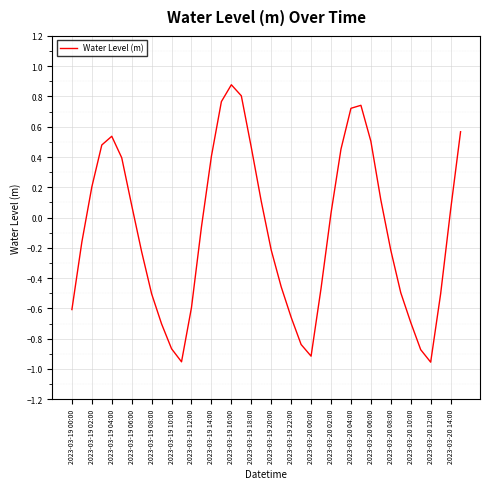

What is the maximum value shown in the chart?

0.9